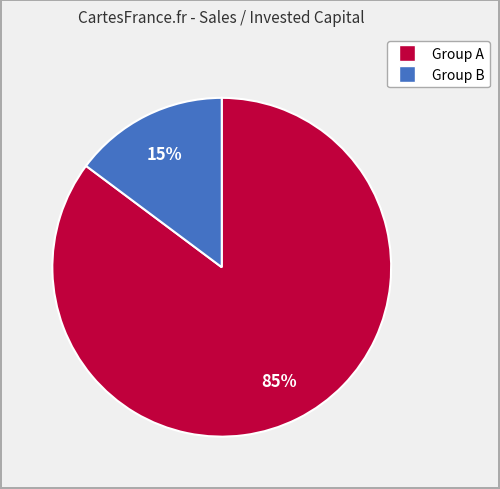

Is there any slice that represents more than half of the pie?

Yes